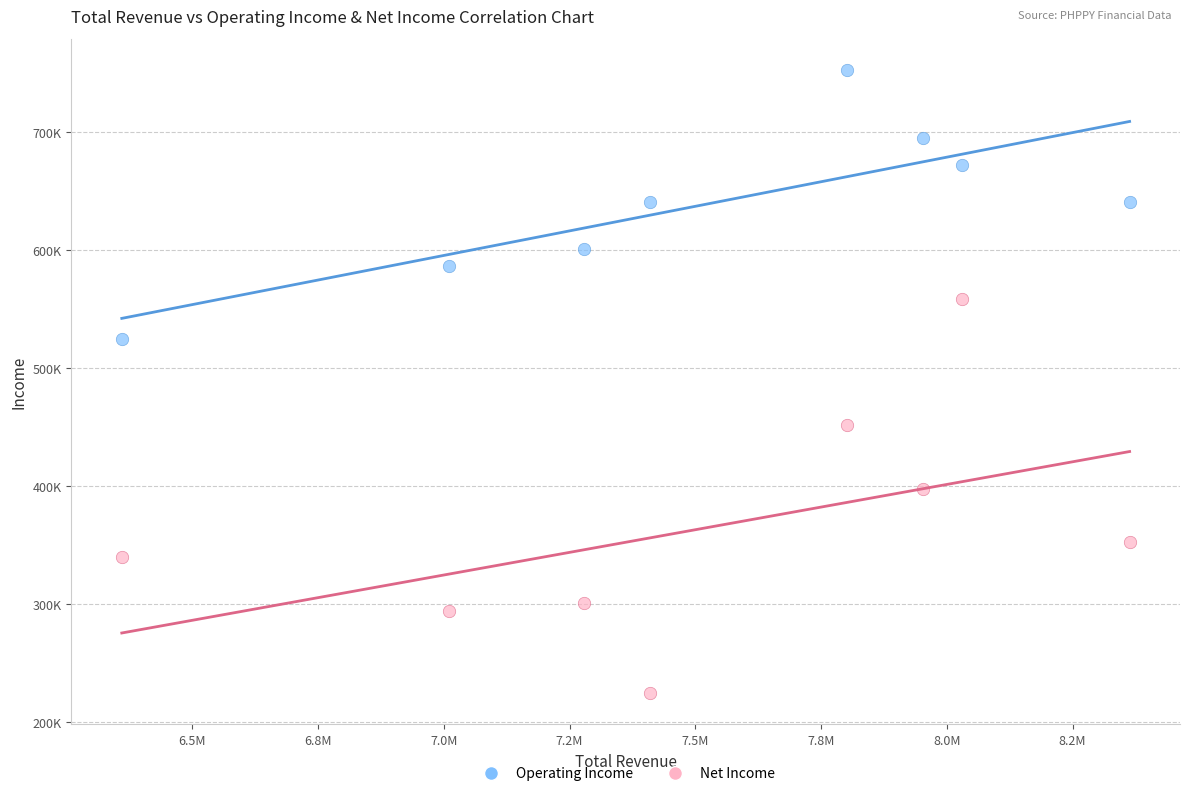

Which series contains the highest Y value?

Operating Income